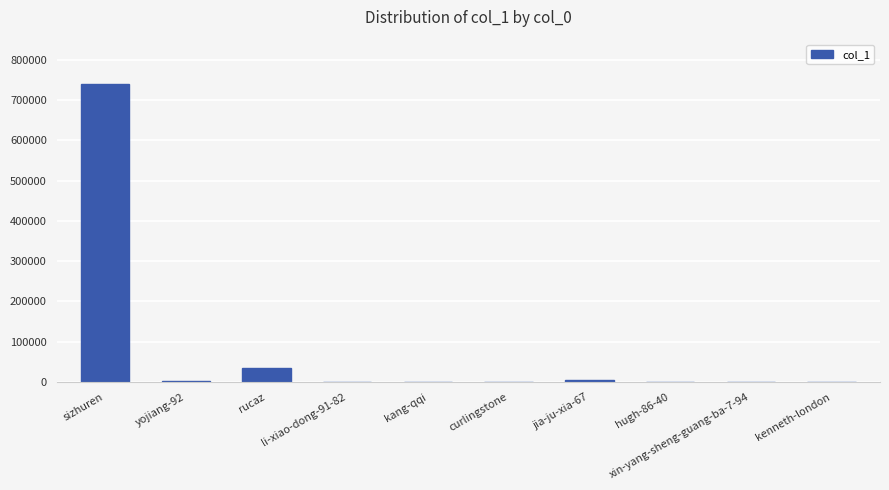

Where is the data nearest to the value 369431?

rucaz